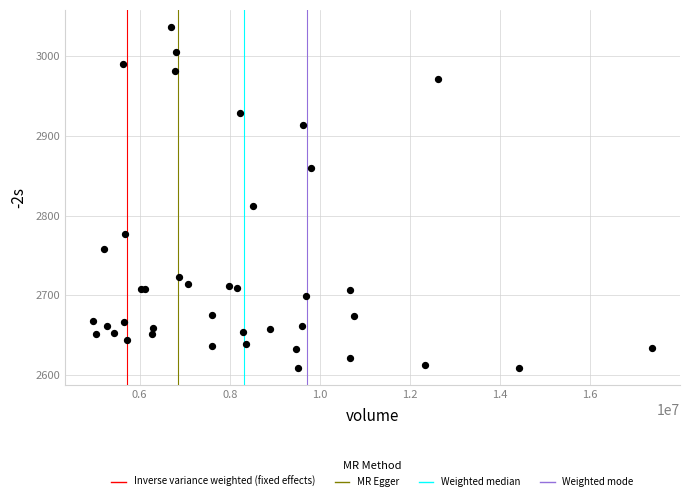

What Y value in the scatter plot is closest to 2822?

2811.6